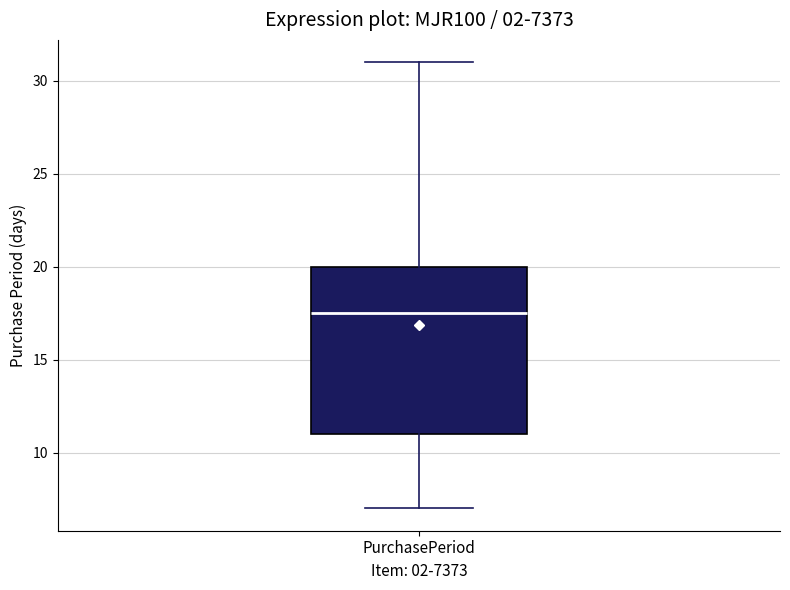

Read this box plot against the y-axis: the position of the median line, the range covered by the box, and the ends of both whiskers. The values are not printed on the chart, so give them approximately, as read against the axis.

median 17.5, box 11.0 to 20.0, whiskers 7.0 to 31.0